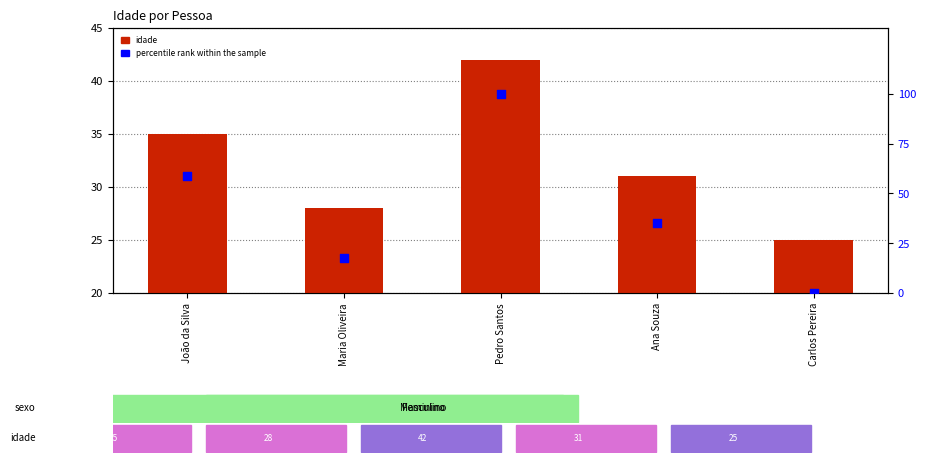

Which series has the widest spread of Y values?

percentile rank within the sample